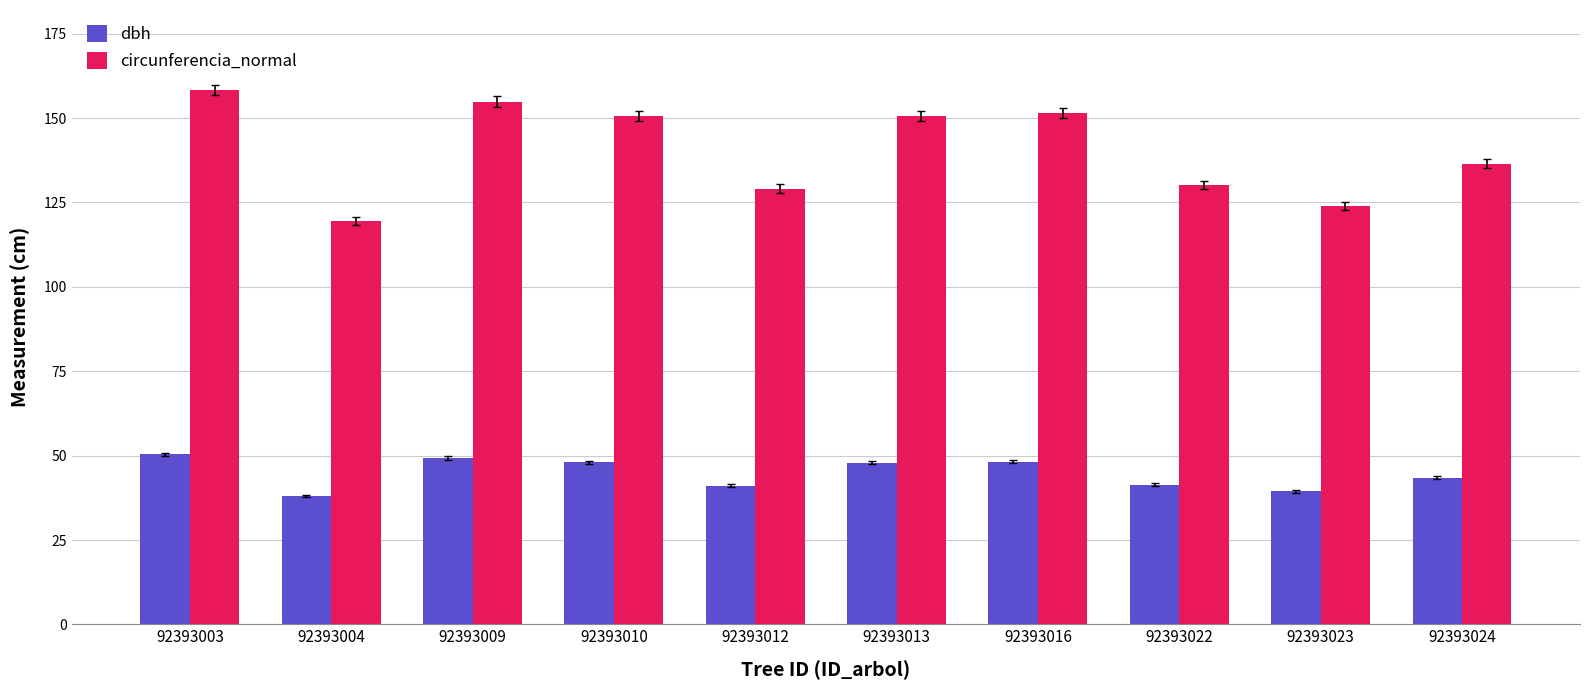

How many groups of bars are there?

10